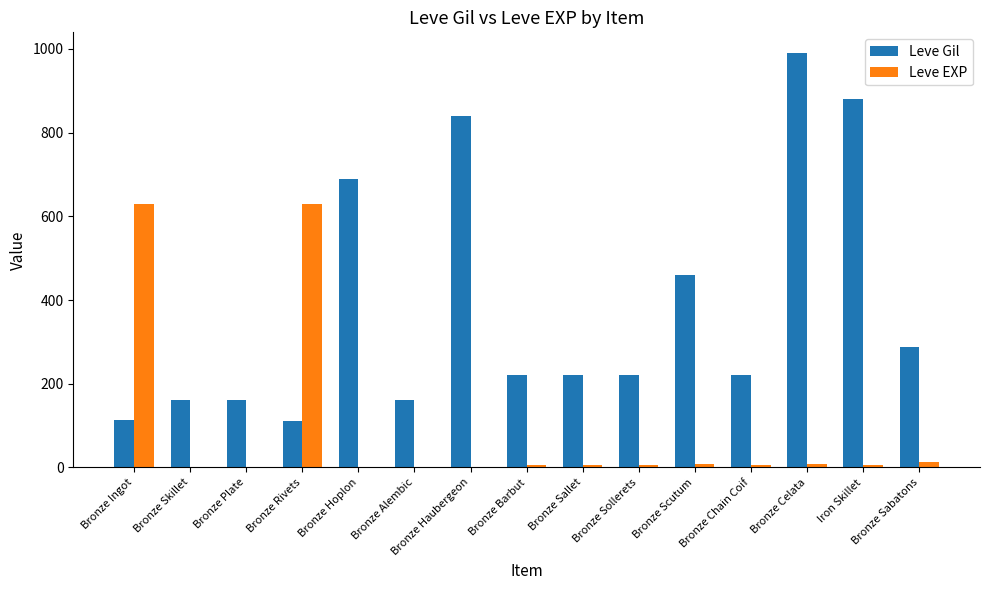

What is the maximum value shown in the chart?

990